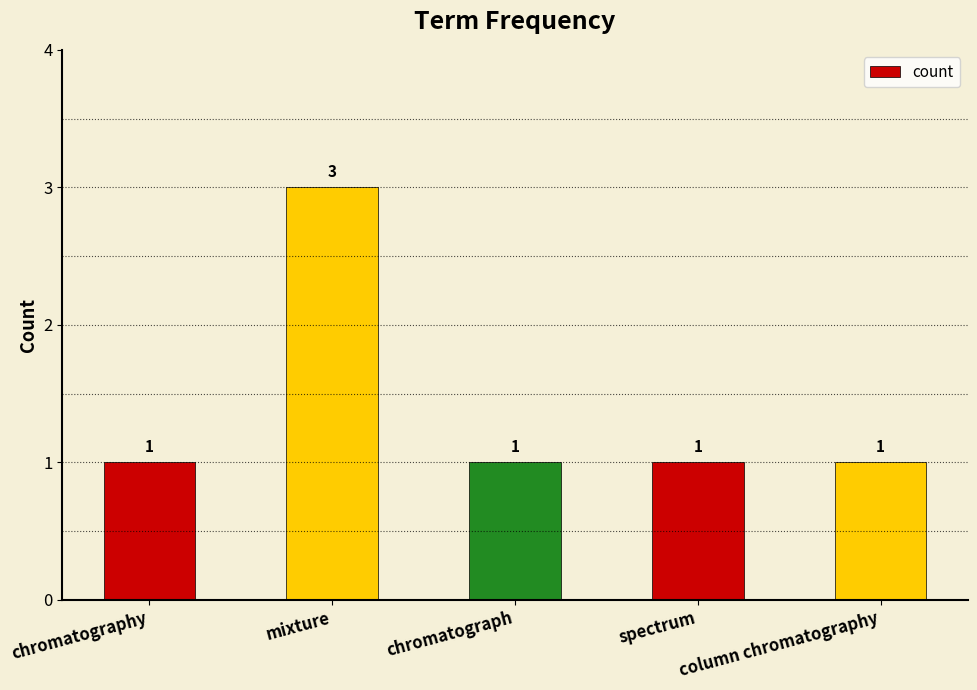

Reading left to right, what are all the values shown in this chart?

chromatography=1	mixture=3	chromatograph=1	spectrum=1	column chromatography=1